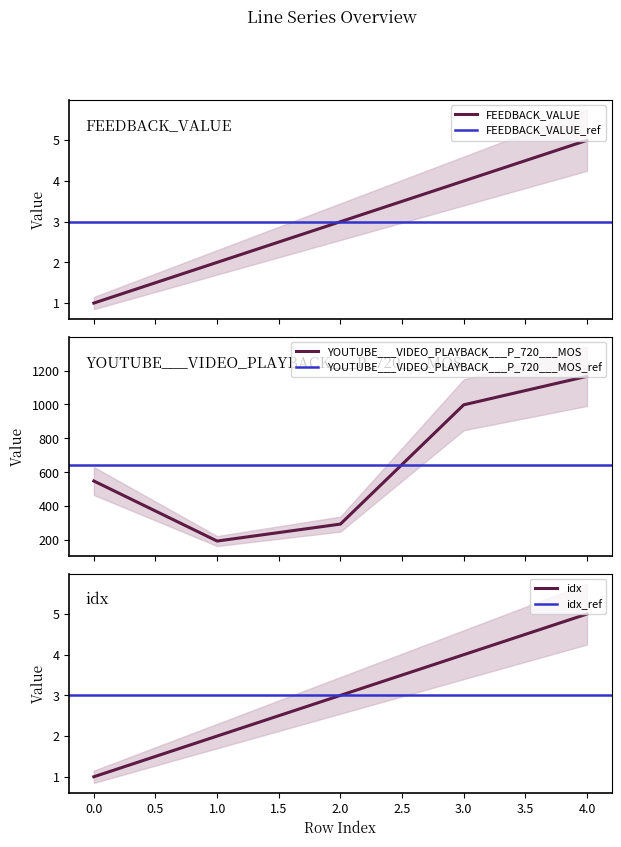

Where does the idx series first go above 3?

3